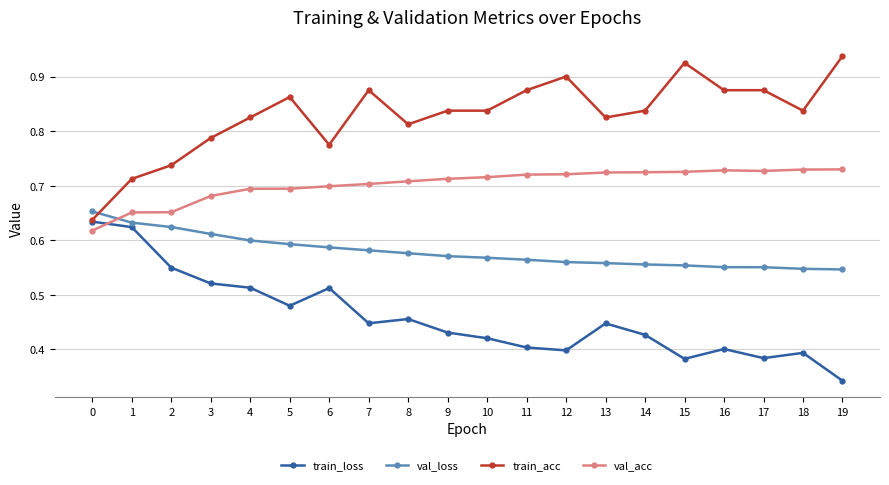

What are all the series names shown in the legend?

train_loss, val_loss, train_acc, val_acc